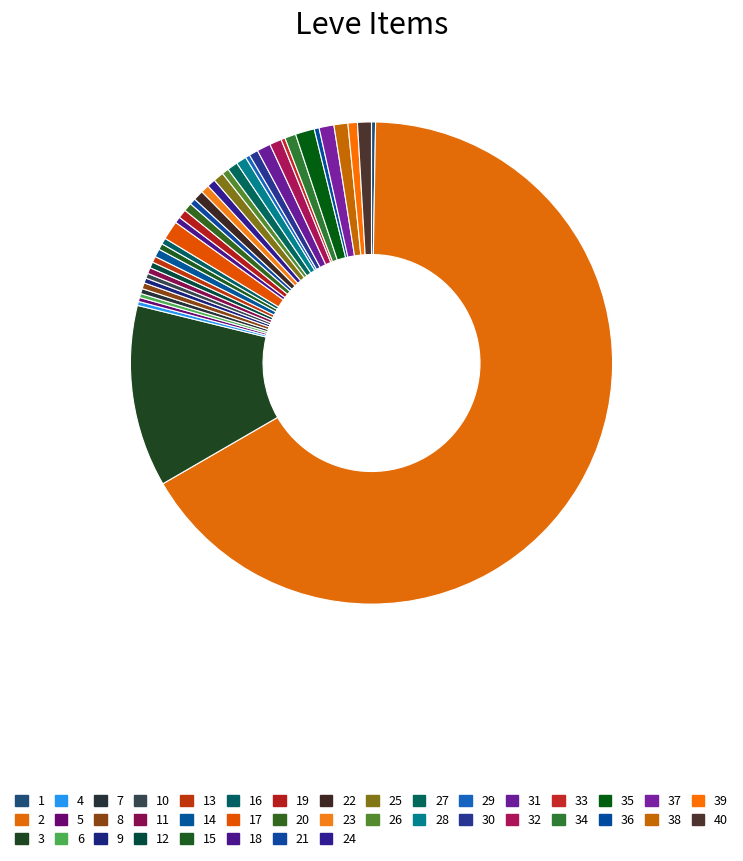

To the nearest percent, what is the difference between the largest and smallest slice percentages?

66%